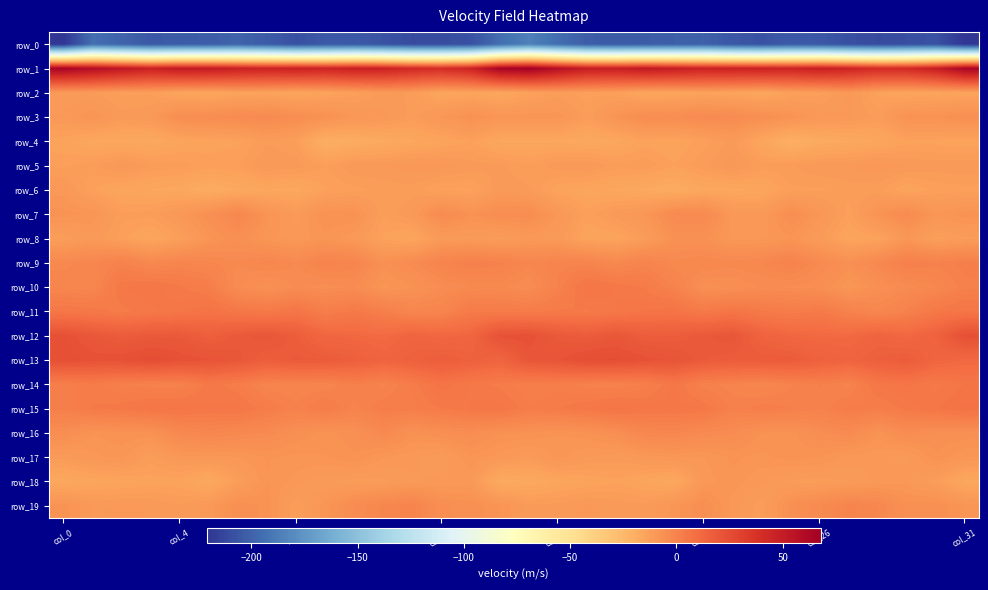

Reading left to right, what are all the values shown in this chart?

row_0: -220.9	-194.3	-199.8	-204.6	-203.2	-202.7	-200.0	-203.1	-208.8	-205.1	-204.5	-207.7	-210.8	-210.3	-208.3	-194.5	-185.6	-194.6	-202.6	-203.9	-203.1	-201.7	-200.5	-205.7	-208.1	-204.1	-205.3	-209.2	-210.9	-209.5	-207.9	-220.8
row_1: 64.5	59.0	53.0	47.2	51.3	50.8	47.7	46.3	47.4	45.2	48.1	46.9	42.5	40.6	46.0	64.9	67.8	58.0	49.6	48.7	51.9	49.4	46.6	46.9	46.6	45.8	48.5	45.3	41.2	42.3	49.2	64.2
row_2: -10.9	-11.2	-12.5	-12.4	-15.2	-15.9	-14.4	-14.1	-15.5	-14.2	-12.9	-10.6	-11.4	-15.4	-14.8	-16.1	-13.8	-11.9	-12.8	-12.9	-16.0	-15.5	-13.9	-14.7	-15.8	-13.2	-12.7	-9.5	-13.7	-15.1	-14.9	-14.7
row_3: -9.9	-7.8	-10.6	-10.1	-4.8	-4.5	-3.7	-3.3	-4.9	-6.3	-8.8	-9.7	-11.6	-8.8	-6.4	-8.2	-8.1	-8.1	-12.0	-7.6	-4.4	-4.6	-3.3	-3.7	-5.4	-7.3	-9.5	-9.9	-11.7	-7.0	-6.8	-5.4
row_4: -14.2	-16.1	-16.1	-16.7	-14.8	-14.2	-13.7	-11.4	-12.4	-19.5	-18.4	-17.2	-15.9	-14.7	-13.3	-16.0	-16.0	-16.0	-16.8	-16.1	-13.9	-14.7	-12.8	-10.8	-15.2	-20.0	-17.6	-16.9	-15.6	-13.8	-13.9	-14.4
row_5: -12.6	-11.7	-9.4	-11.3	-11.7	-12.8	-12.4	-9.9	-10.5	-12.4	-10.1	-10.2	-9.3	-9.3	-10.5	-11.0	-12.1	-10.4	-9.9	-11.7	-11.5	-13.3	-11.4	-9.4	-11.9	-11.3	-10.1	-10.0	-8.9	-10.0	-10.5	-10.1
row_6: -9.5	-13.3	-15.3	-15.8	-16.4	-18.2	-16.9	-15.8	-16.2	-13.4	-12.7	-11.9	-11.7	-13.6	-13.7	-10.4	-11.0	-14.4	-15.3	-15.9	-17.1	-18.2	-16.1	-16.1	-15.4	-12.5	-12.5	-11.8	-12.0	-14.7	-13.1	-12.8
row_7: -7.3	-8.0	-12.0	-11.9	-9.4	-5.7	-1.8	-7.5	-10.6	-6.7	-6.6	-12.2	-10.1	-3.8	-6.7	-4.8	-4.7	-9.2	-12.9	-10.5	-8.7	-3.2	-3.1	-9.4	-9.8	-5.3	-8.6	-12.9	-7.2	-3.9	-8.6	-7.1
row_8: -12.1	-10.1	-12.8	-15.5	-12.6	-8.0	-5.8	-8.5	-9.5	-8.1	-9.8	-13.7	-15.3	-10.6	-10.4	-11.5	-9.9	-10.3	-14.6	-14.4	-11.4	-6.2	-6.3	-9.4	-9.2	-8.0	-11.0	-14.9	-14.1	-8.9	-12.6	-11.5
row_9: -2.5	-1.7	0.6	-2.6	-0.9	-1.7	-3.2	-1.6	-3.3	-0.4	-1.1	-6.2	-3.7	-0.5	1.3	0.7	-1.7	-0.5	-0.4	-2.6	-0.2	-2.9	-2.2	-2.7	-2.1	0.2	-3.2	-5.9	-2.7	1.2	0.6	1.7
row_10: -1.3	-1.6	4.5	5.4	3.7	2.2	-4.3	-6.4	-4.3	-5.0	-4.3	-8.2	-6.9	-4.5	-3.1	-2.9	-4.5	0.4	5.7	4.5	3.4	0.0	-5.8	-5.7	-4.2	-4.6	-5.4	-8.7	-5.6	-3.8	-2.2	0.9
row_11: 5.0	4.2	3.1	4.3	5.3	6.9	4.9	4.1	5.7	1.9	3.9	1.6	-1.7	-1.0	3.3	3.1	2.9	3.8	3.3	4.6	5.8	6.6	3.7	5.7	3.6	2.6	3.6	0.1	-2.1	0.5	4.4	5.8
row_12: 22.9	19.7	17.5	18.7	18.8	16.2	18.6	20.0	17.2	12.5	11.9	10.6	13.5	11.9	13.0	22.2	22.6	18.7	17.5	19.7	17.1	16.9	19.0	20.3	14.5	12.3	11.3	11.2	13.7	11.6	15.1	23.1
row_13: 23.4	22.4	22.7	24.8	22.6	21.7	19.8	16.8	18.4	18.1	16.3	13.7	15.5	17.1	15.5	13.4	20.4	21.3	24.1	24.1	22.2	21.2	18.2	17.3	18.0	17.9	15.2	13.9	16.1	17.7	13.1	11.4
row_14: 1.9	3.1	1.2	0.5	0.4	4.3	2.6	-0.7	-1.1	-0.8	1.4	-0.3	2.7	6.6	4.4	3.1	1.4	2.0	0.6	0.3	1.4	5.0	0.5	-0.5	-1.8	-0.1	1.4	-0.3	5.1	6.0	4.1	5.8
row_15: 1.5	3.6	4.1	5.7	5.8	4.8	5.3	2.5	0.4	2.9	-0.4	2.2	2.0	3.5	4.7	5.3	2.4	3.3	4.7	6.2	5.1	5.2	4.6	0.7	1.9	1.3	0.2	2.8	2.1	4.0	5.6	7.2
row_16: -4.8	-7.7	-6.8	-7.0	-2.7	-1.8	-2.7	-3.6	-5.7	-7.2	-5.8	-3.0	-6.6	-5.5	-4.8	-6.6	-6.7	-7.7	-7.0	-5.3	-2.1	-1.7	-3.4	-4.2	-6.6	-7.2	-4.6	-3.6	-7.3	-4.4	-5.7	-5.8
row_17: -10.8	-9.2	-8.6	-11.7	-9.3	-9.4	-8.9	-7.7	-8.1	-7.9	-6.8	-8.8	-9.8	-10.7	-7.9	-9.5	-10.9	-8.4	-10.2	-10.6	-9.4	-8.8	-9.0	-7.5	-8.2	-7.2	-7.7	-9.4	-9.8	-10.3	-6.9	-8.9
row_18: -16.5	-15.3	-14.8	-14.1	-14.1	-16.8	-12.1	-7.8	-9.4	-11.1	-11.6	-11.5	-10.1	-9.9	-9.9	-17.4	-16.9	-15.3	-14.5	-13.7	-15.1	-16.4	-9.5	-8.3	-9.8	-11.4	-11.8	-11.1	-9.8	-9.3	-11.9	-16.2
row_19: -7.2	-10.2	-9.8	-10.1	-11.1	-9.6	-5.8	-7.0	-12.2	-8.3	-4.2	-1.7	-0.6	-5.3	-5.8	-7.8	-10.8	-10.7	-9.7	-10.4	-10.8	-8.4	-5.2	-9.4	-11.9	-6.1	-3.4	-0.7	-2.1	-6.2	-5.6	-8.2